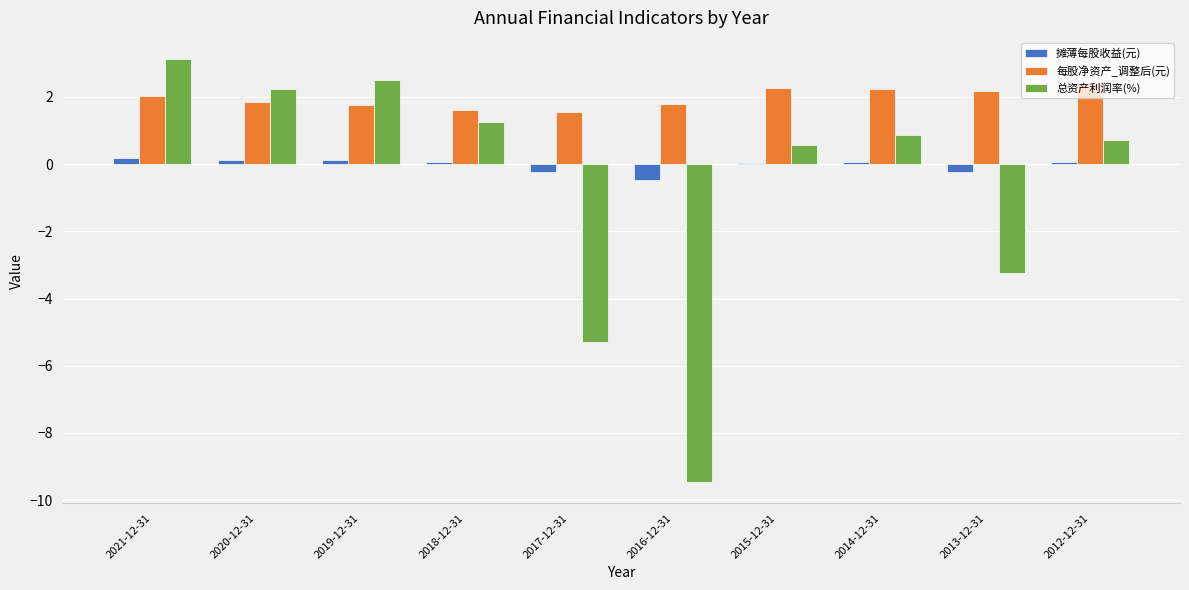

Which series changed the most between 2017-12-31 and 2016-12-31?

总资产利润率(%)